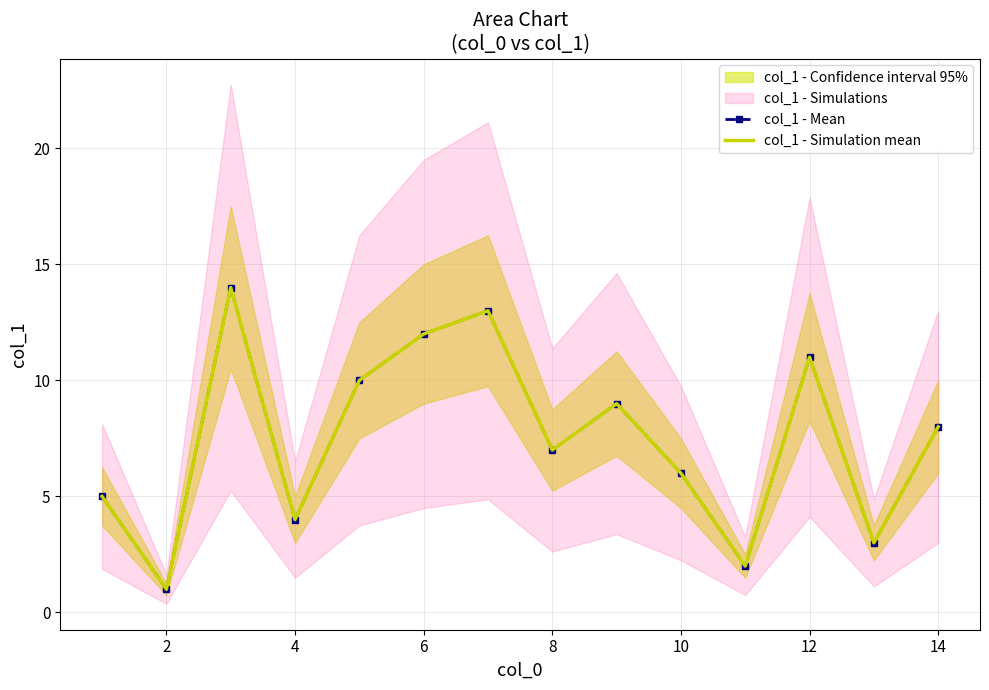

In col_1 - Simulation mean, how many points are higher than both neighbors (excluding endpoints)?

4